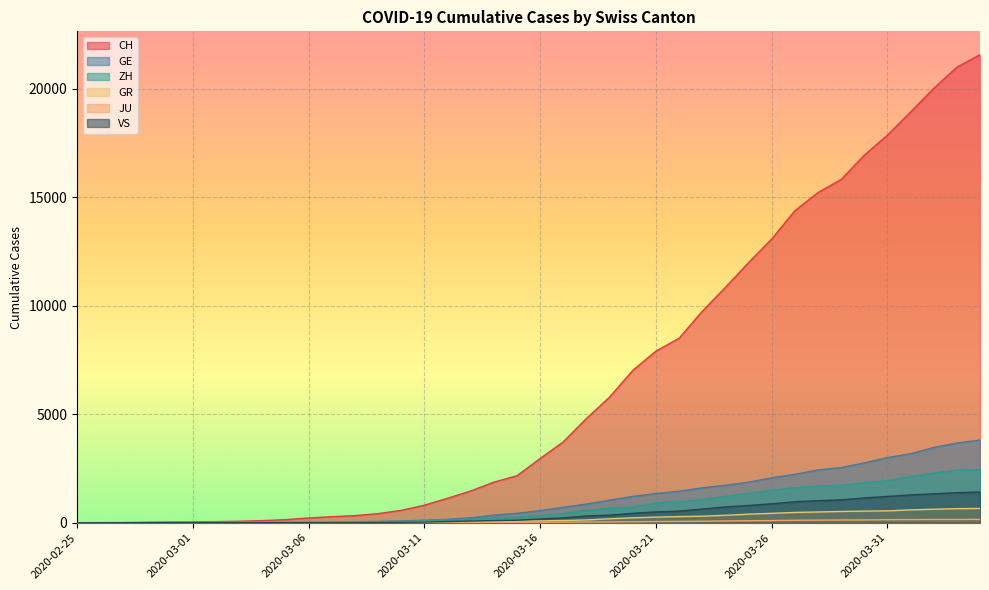

What is the total value across all series at 2020-03-25?

16492